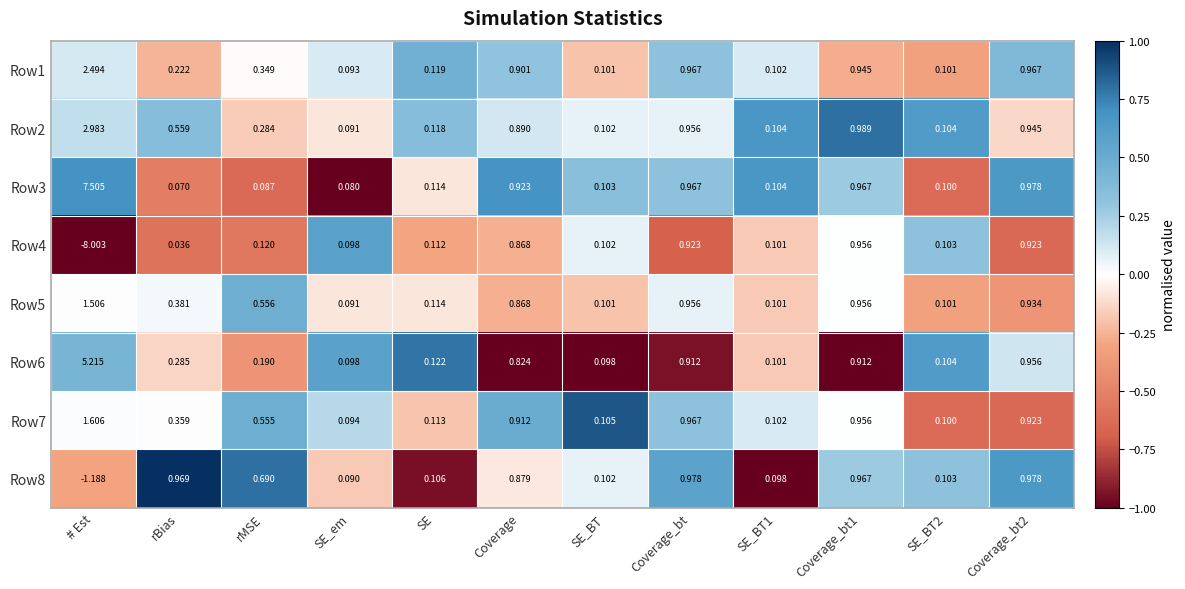

At how many categories does at least one series exceed 0?

12